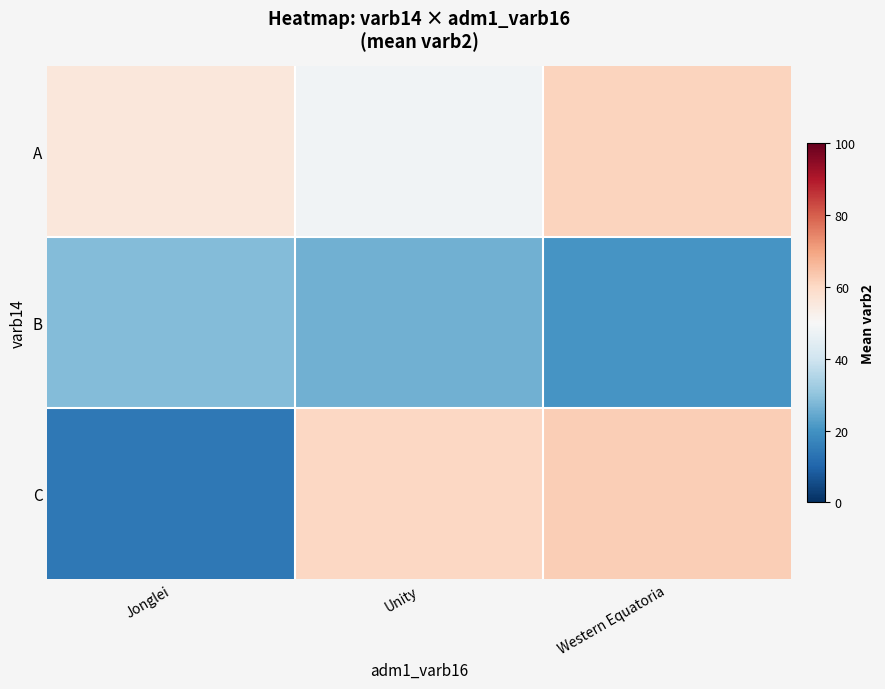

At which category does the chart reach its minimum across all series?

Jonglei